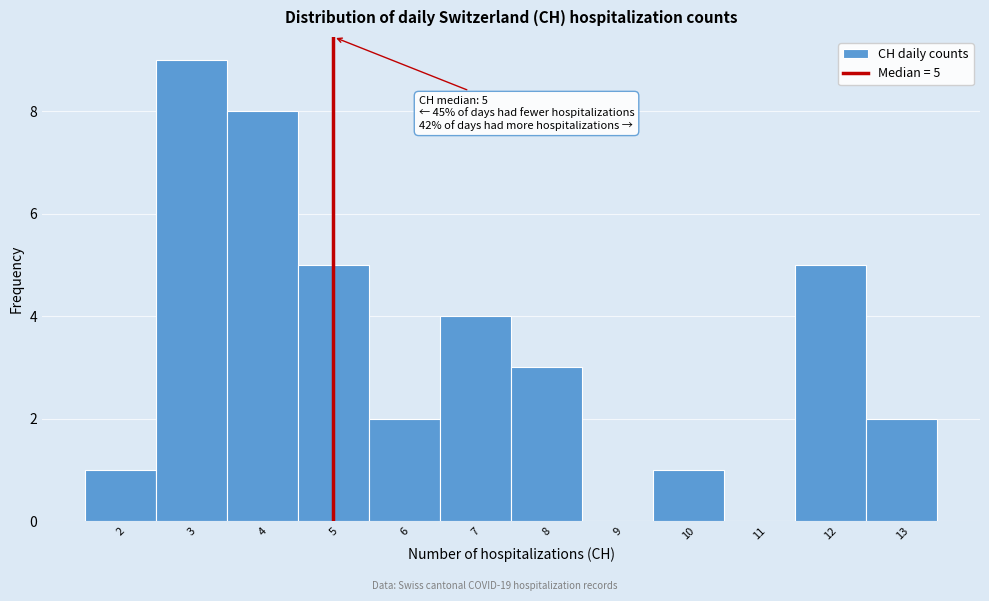

Over which range of the x-axis is the bar tallest?

2.5 to 3.5